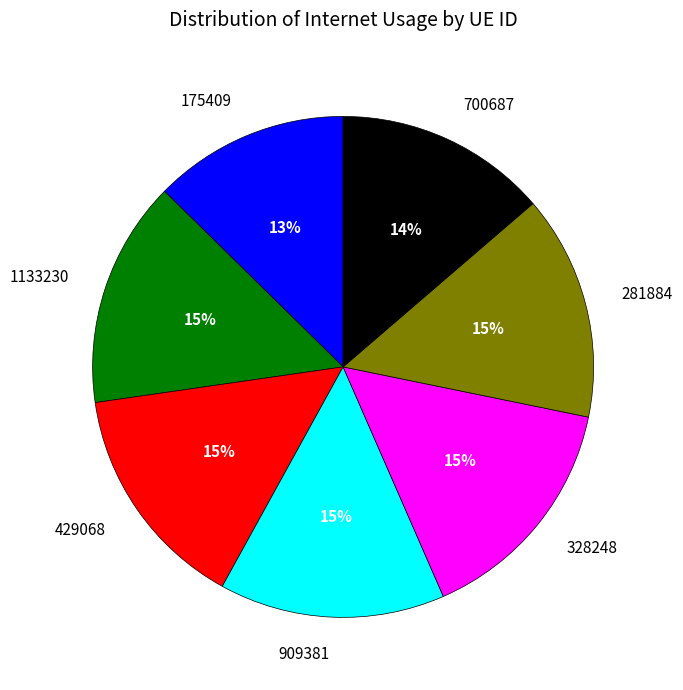

How many slices are in this pie chart?

7